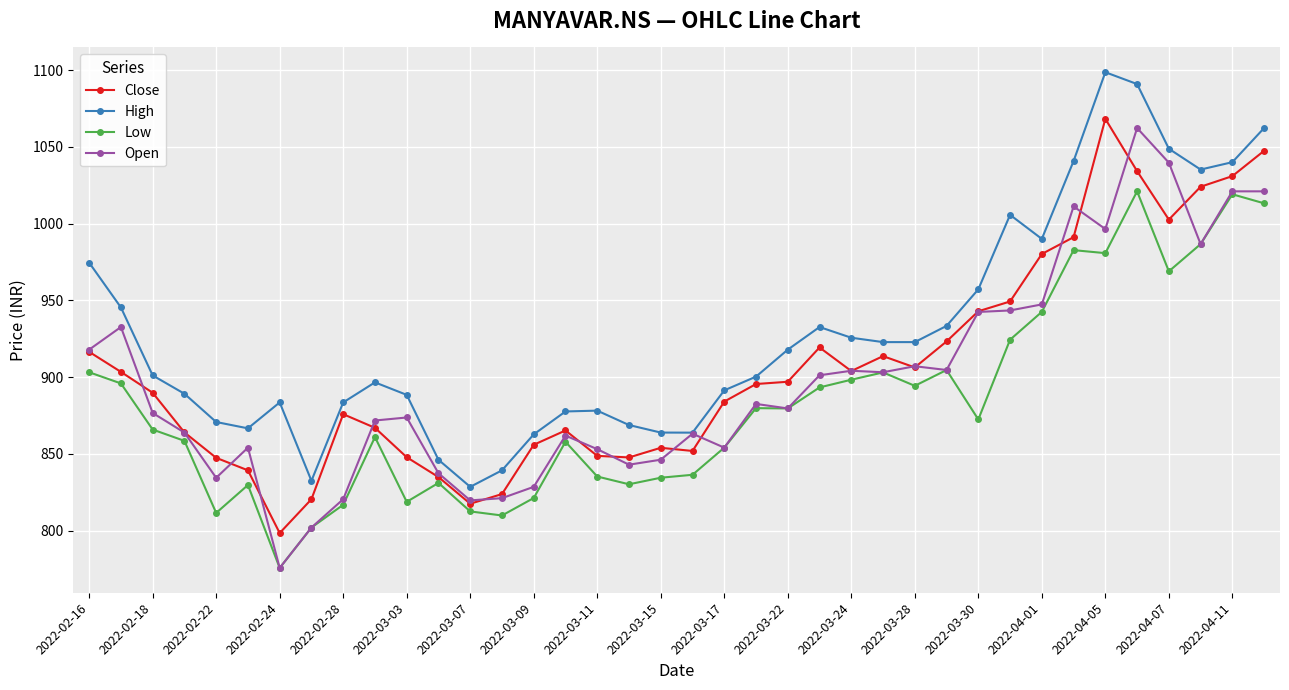

True or false: High and Low cross at least once.

False